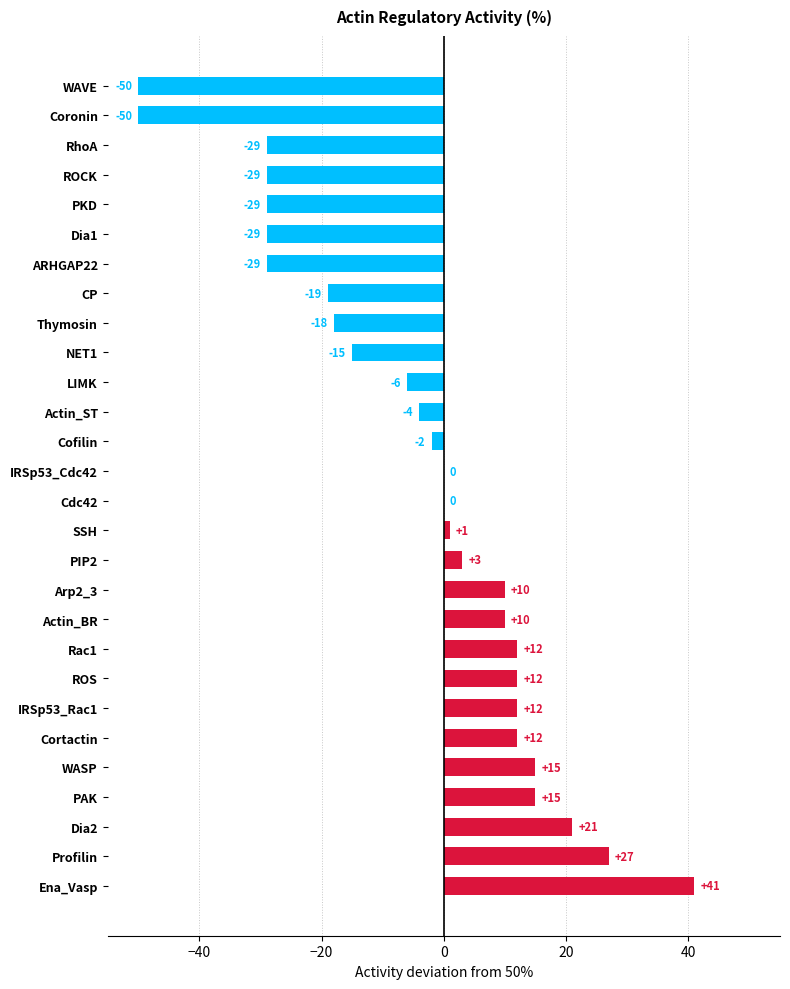

What is the average value?

-4